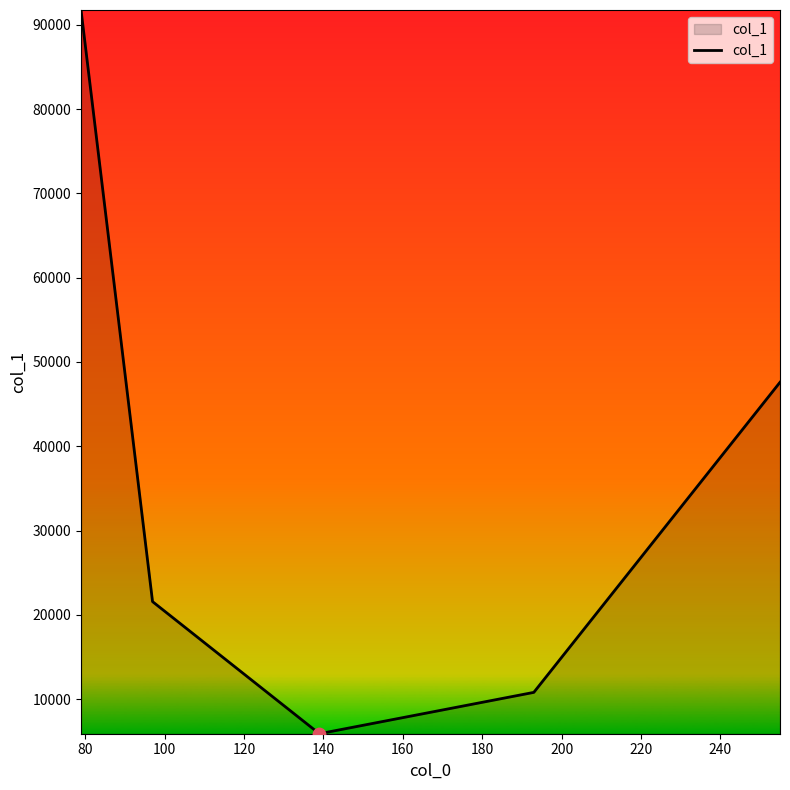

What is the minimum value shown in the chart?

5898.4